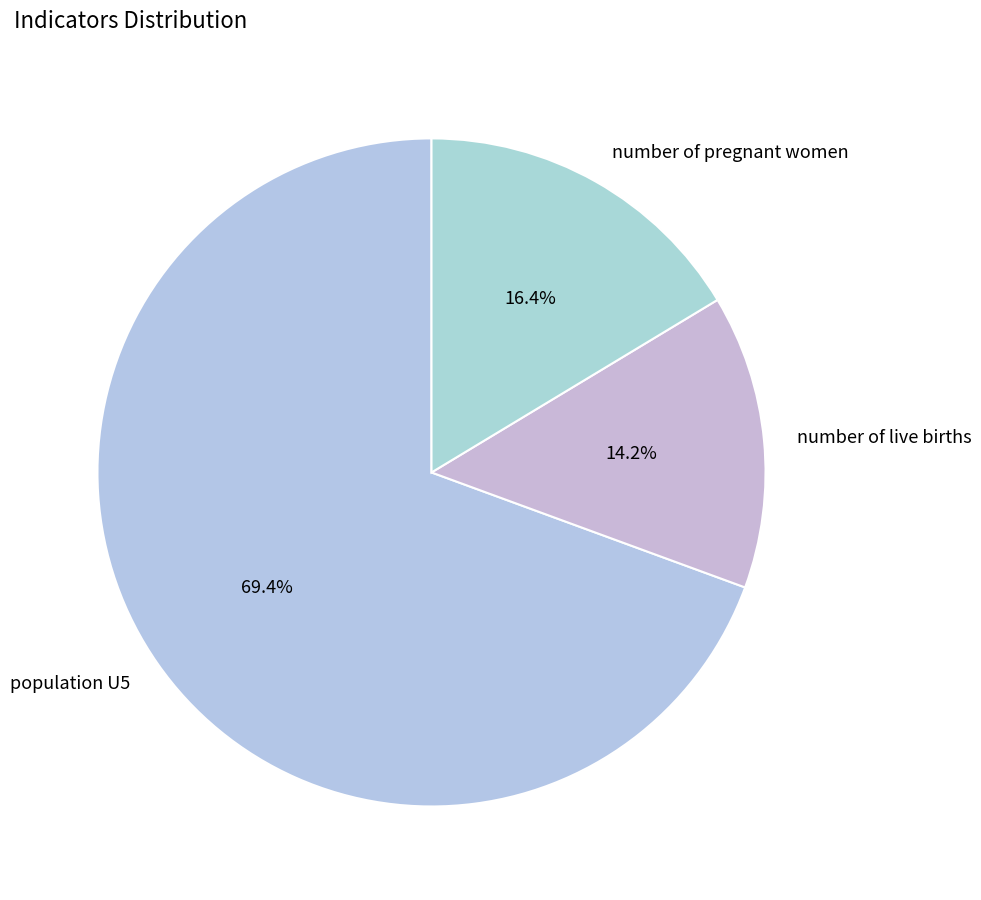

What percentage is NOT represented by number of pregnant women?

83.6%